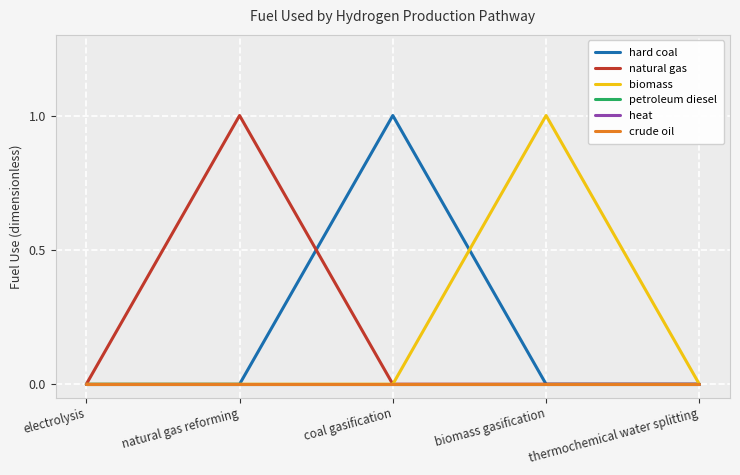

What position from the left is natural gas reforming?

2